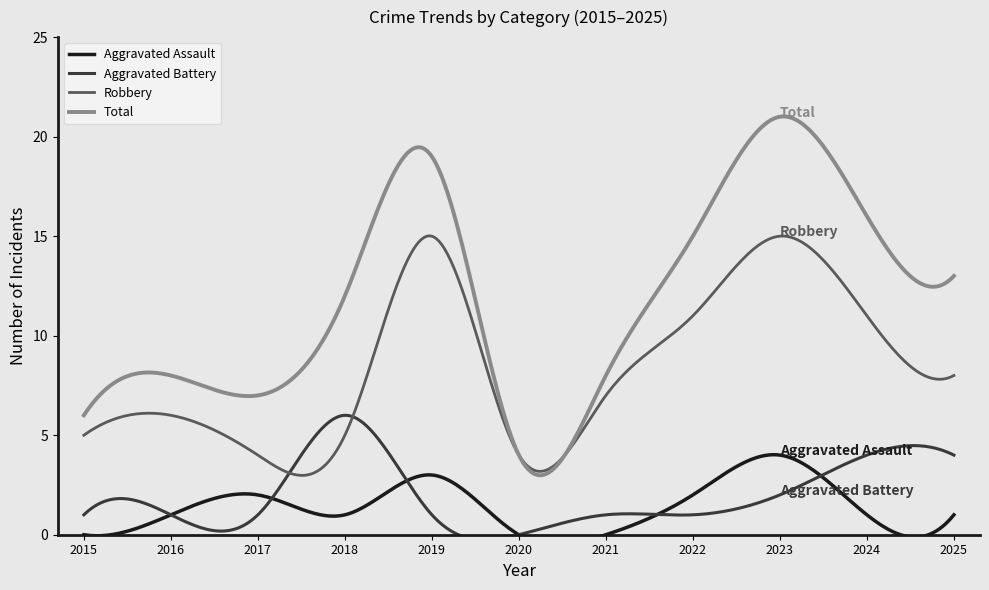

How many values in the Robbery series exceed 7?

5